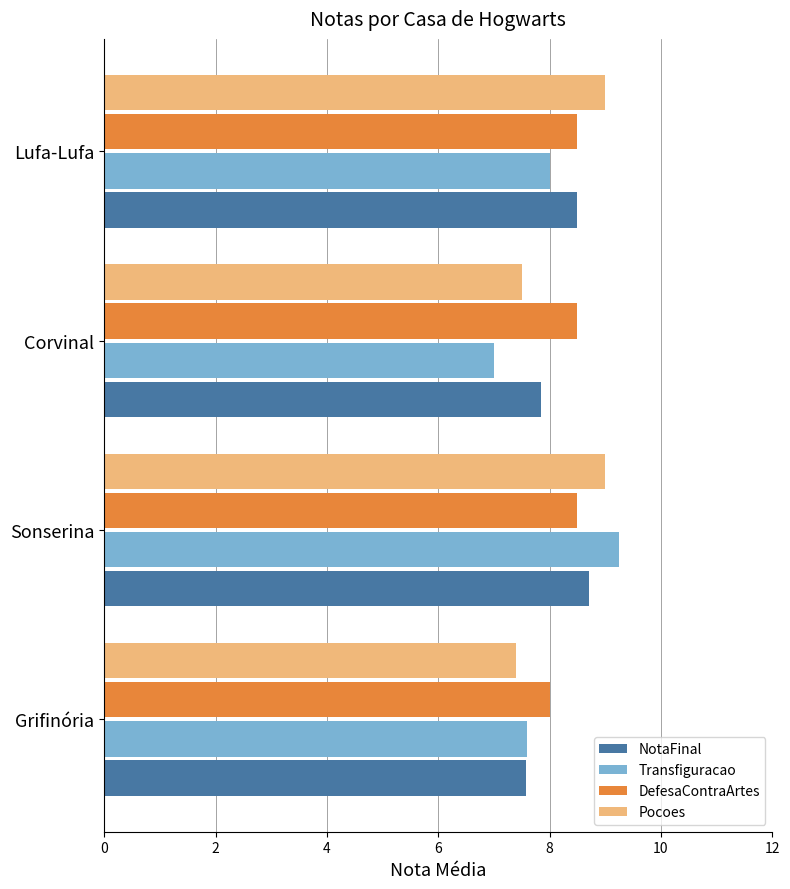

Is it true that Transfiguracao equals 10.3 at Grifinória?

False